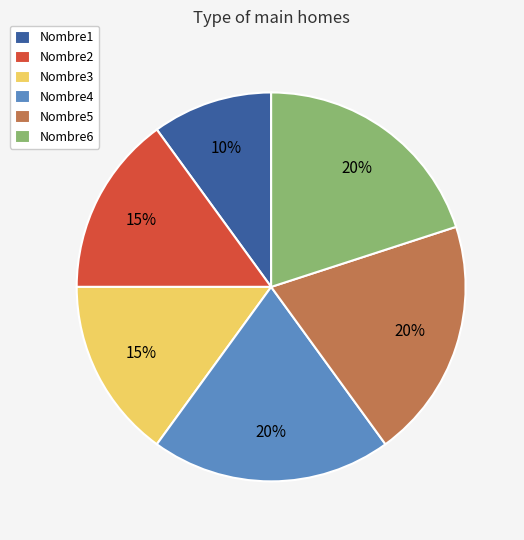

Count the number of slices in the pie.

6